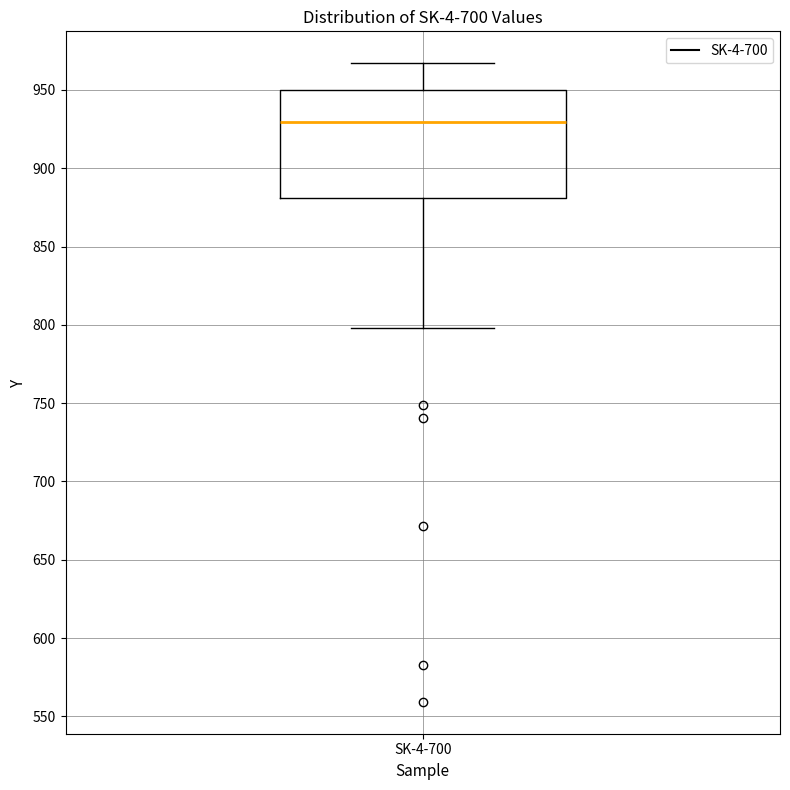

Where is the lower edge of the box for SK-4-700 on the y-axis? The values are not printed on the chart, so give them approximately, as read against the axis.

880